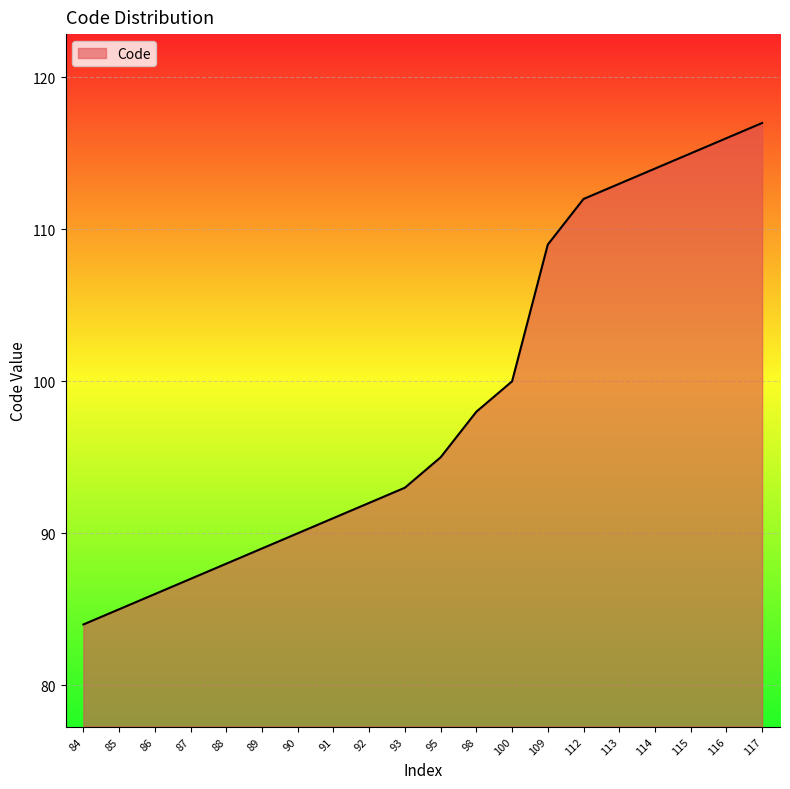

Is it true that the value at 89 is 89?

True